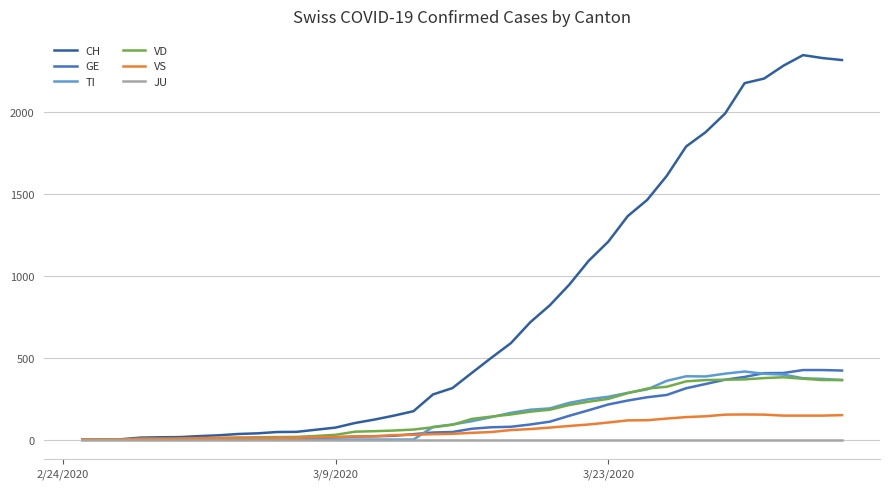

What is the greatest value displayed?

2345